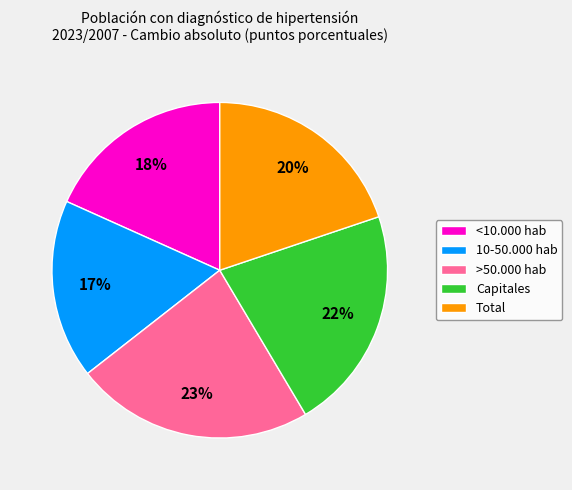

Count the number of slices in the pie.

5